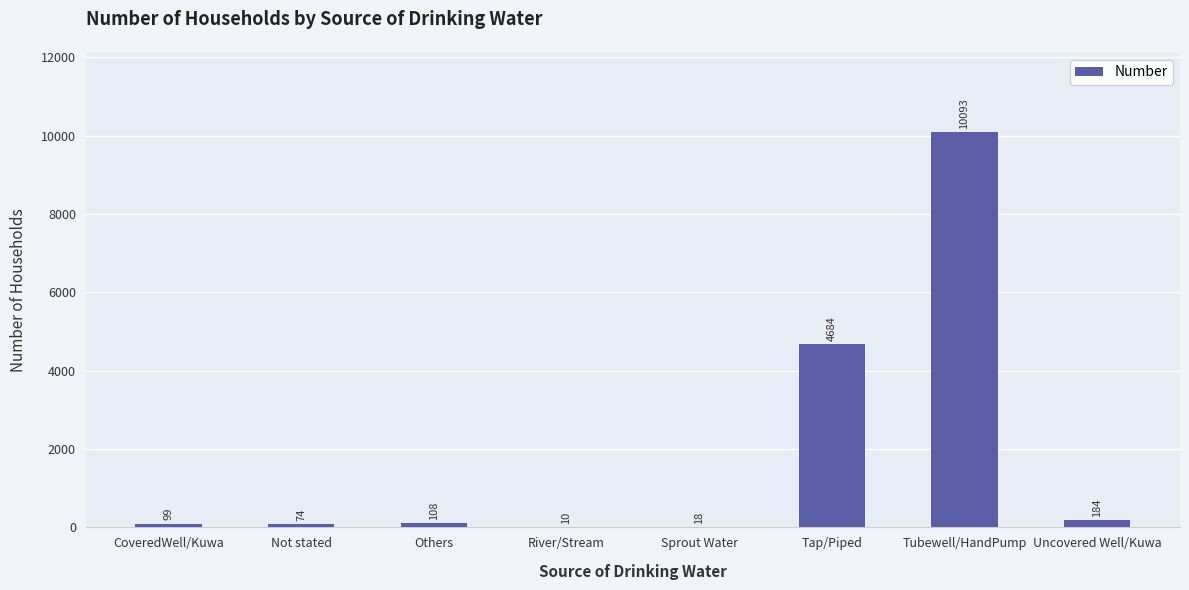

Reading left to right, transcribe all the data shown in this chart.

99	74	108	10	18	4684	10093	184